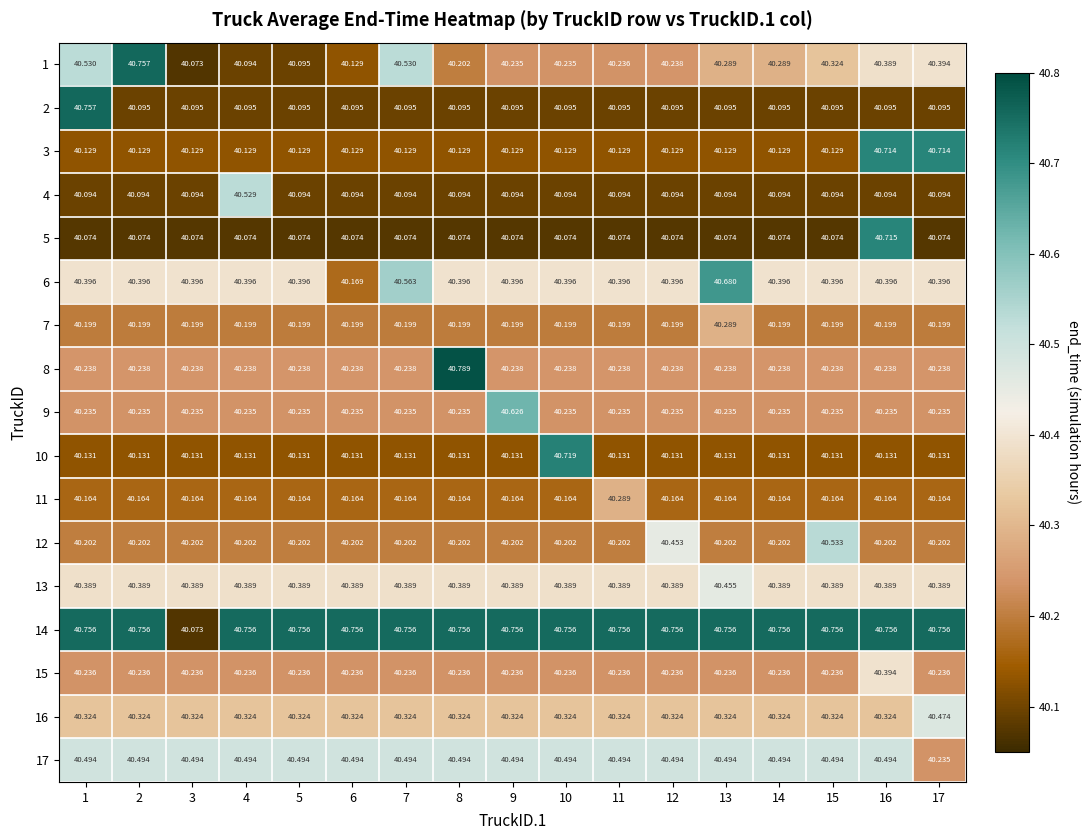

Is the value of 3 at 5 greater than the value of 2 at 5?

Yes